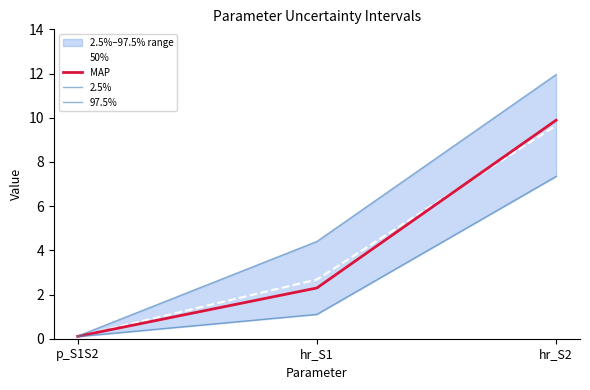

What is the average value of the 2.5% series?

2.8